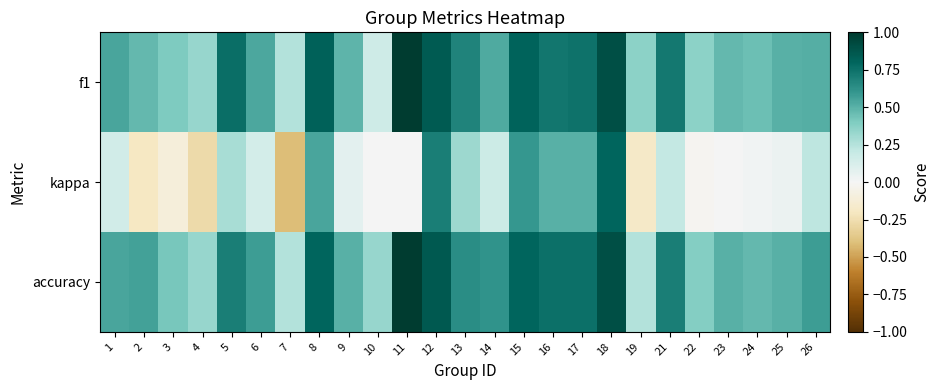

At 5, list the series in order from smallest to largest.

kappa, accuracy, f1